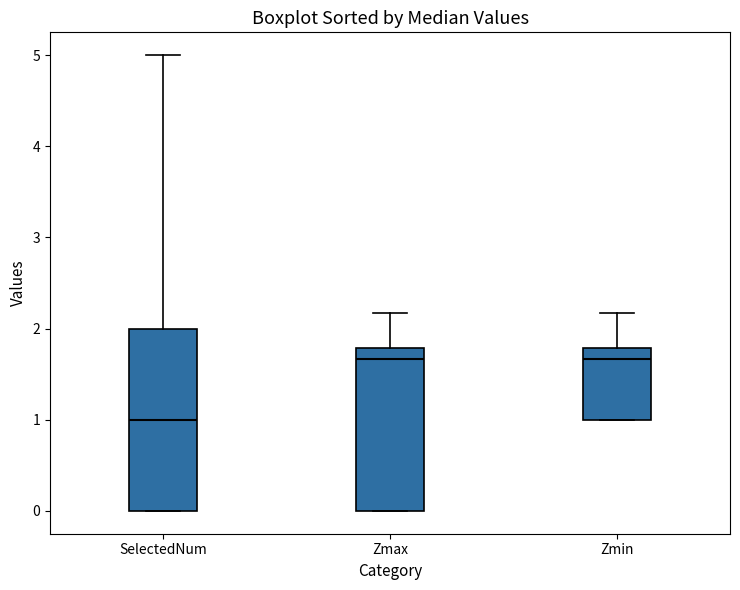

Comparing the boxes themselves (not the whiskers), which one is the tallest?

SelectedNum